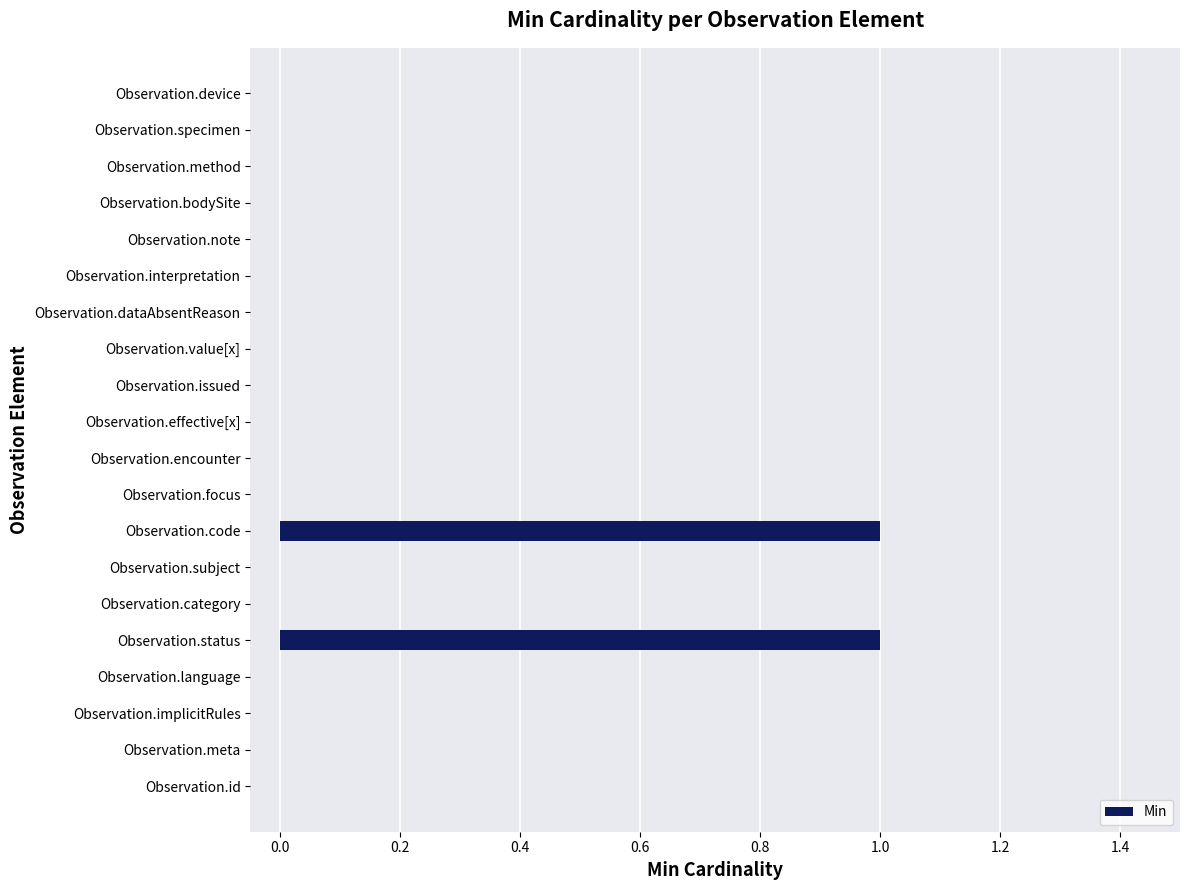

True or false: the data shows 0 at Observation.method.

True